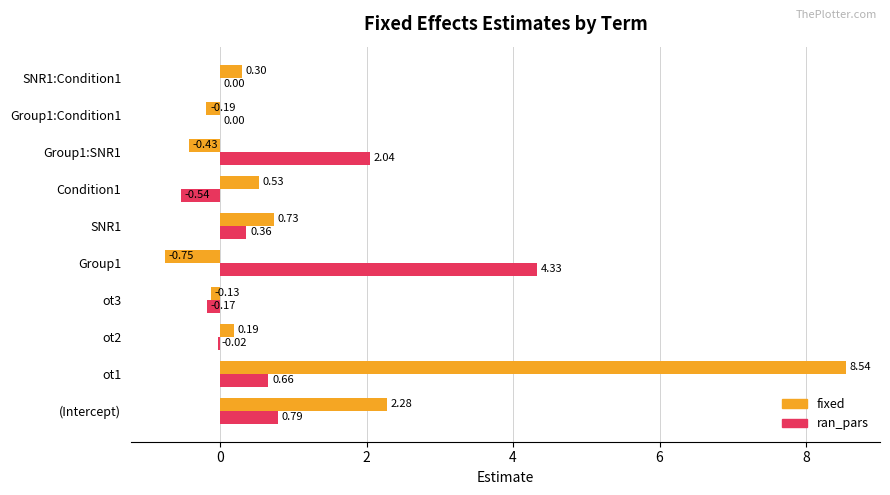

How many values in the fixed series exceed 0?

6